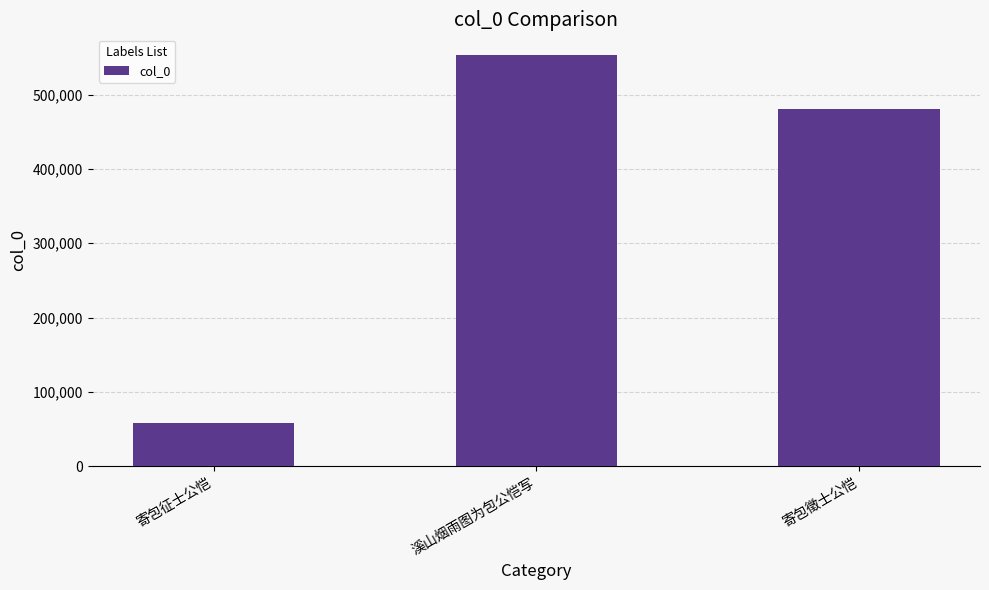

What is the sum of all values?

1092698